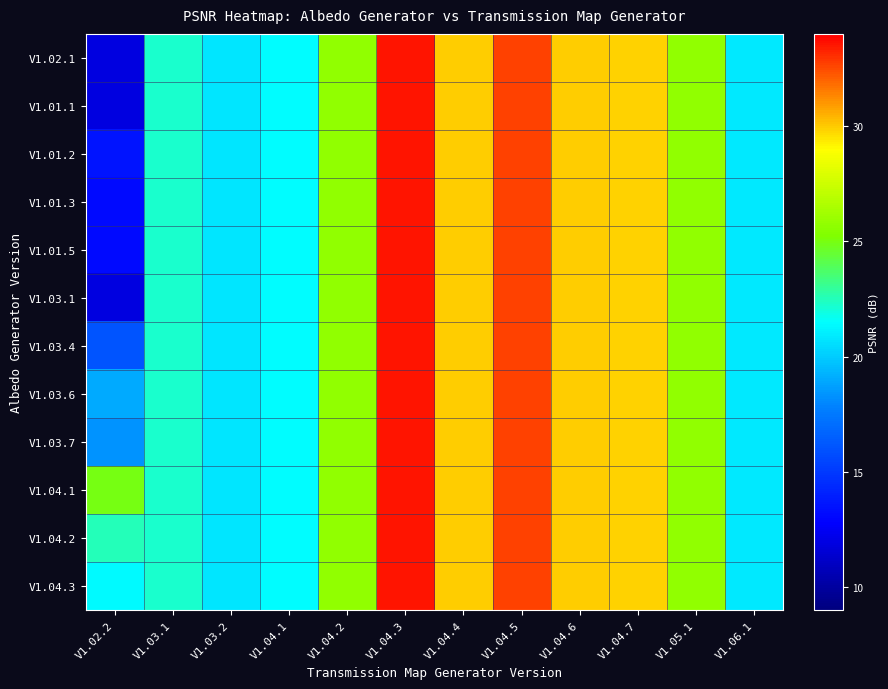

List the series in order of their peak value, lowest first.

V1.02.1, V1.01.1, V1.01.2, V1.01.3, V1.01.5, V1.03.1, V1.03.4, V1.03.6, V1.03.7, V1.04.1, V1.04.2, V1.04.3